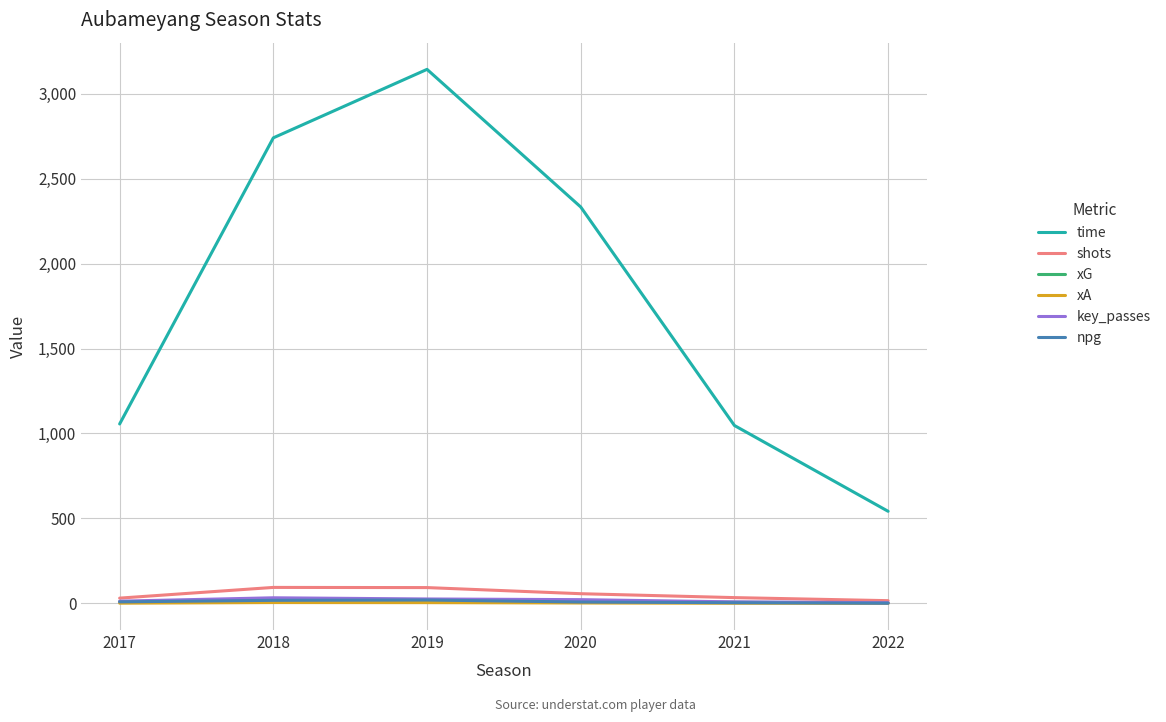

What is the difference between the shots values at 2019 and 2022?

77.0